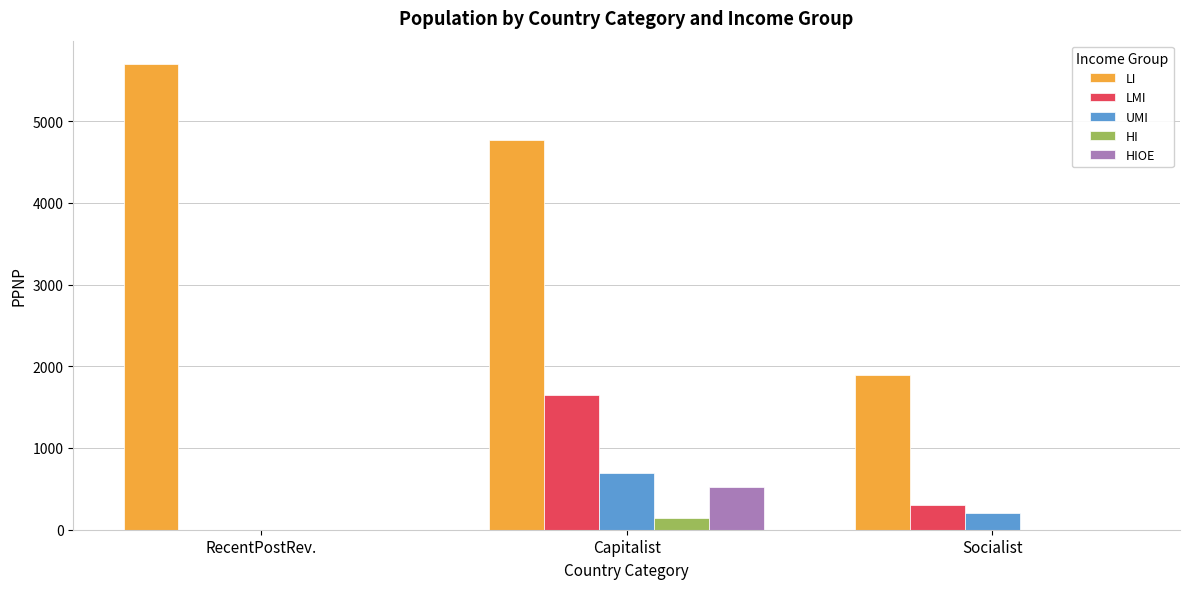

What is the spread (max minus min) of values at Socialist?

1890